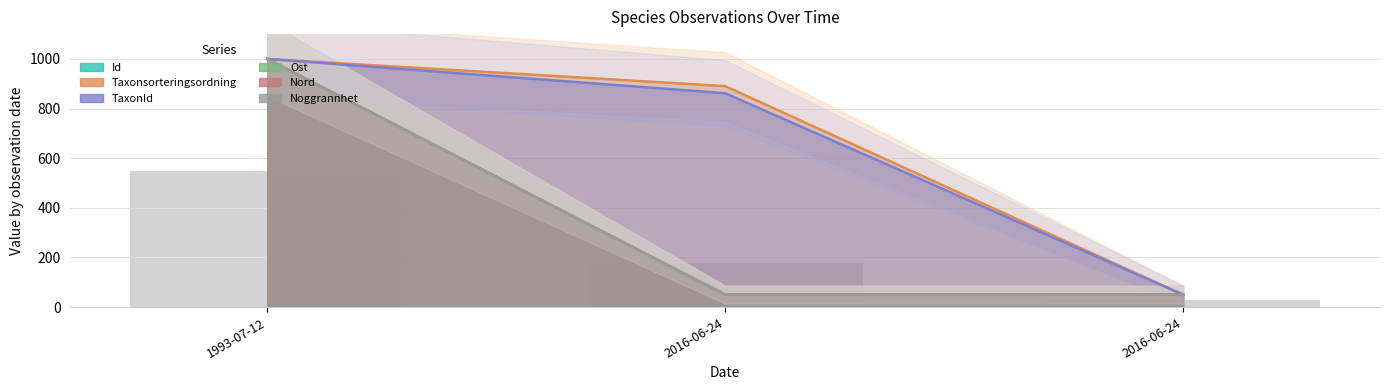

Which category has the lowest value in the Taxonsorteringsordning series?

2016-06-24